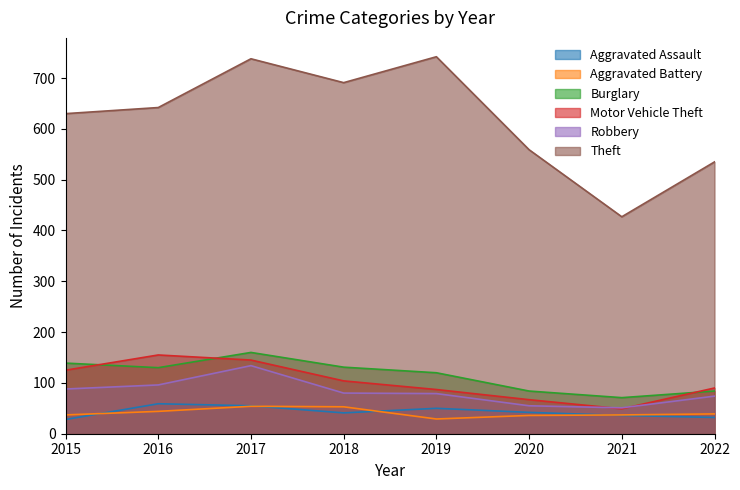

Which series has the widest spread of values?

Theft